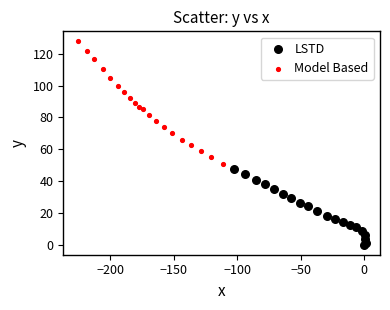

Which series reaches the minimum Y coordinate?

LSTD